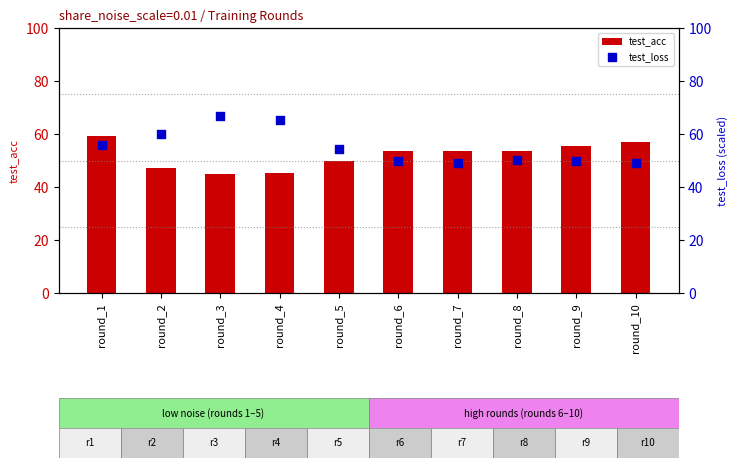

What is the total value across all series at round_9?

105.6